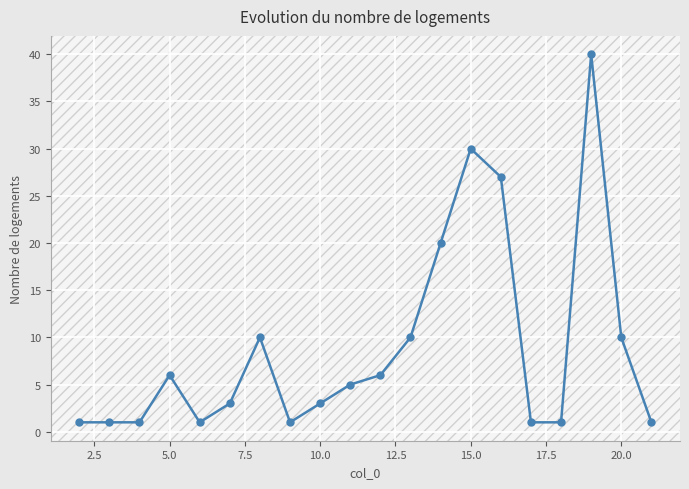

What is the maximum value shown in the chart?

40